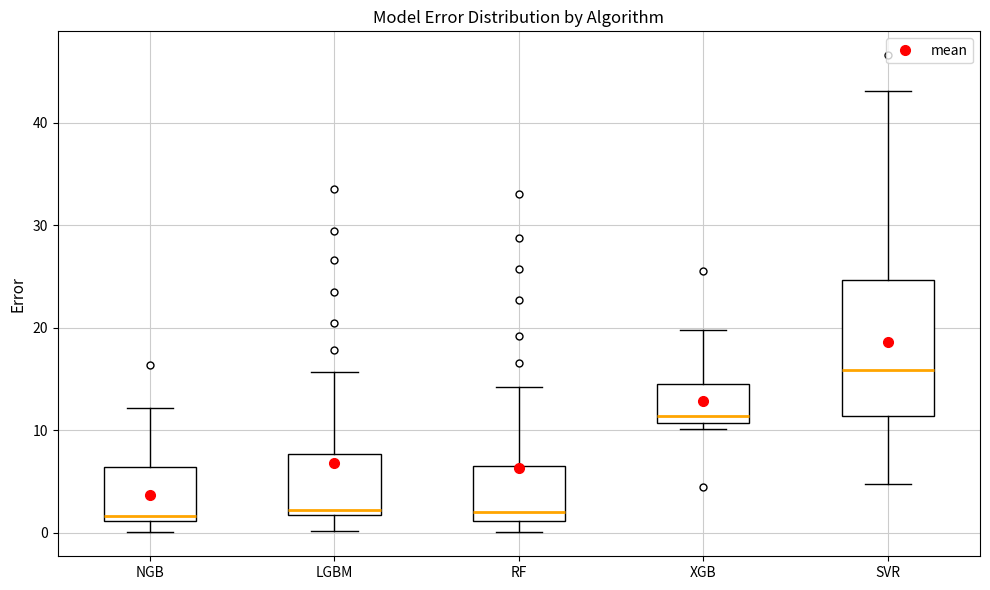

Which box is the tallest, from its lower edge to its upper edge?

SVR